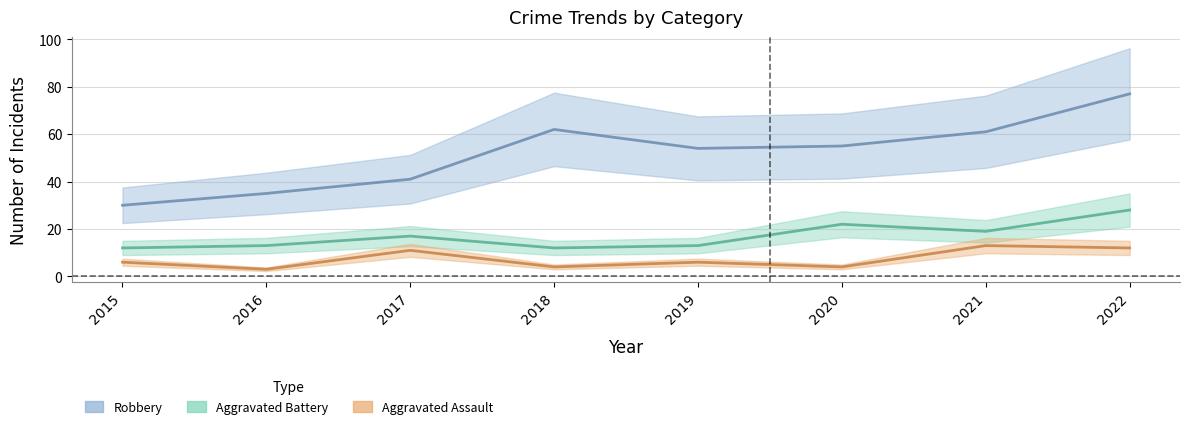

At which category is the sum across all series the highest?

2022